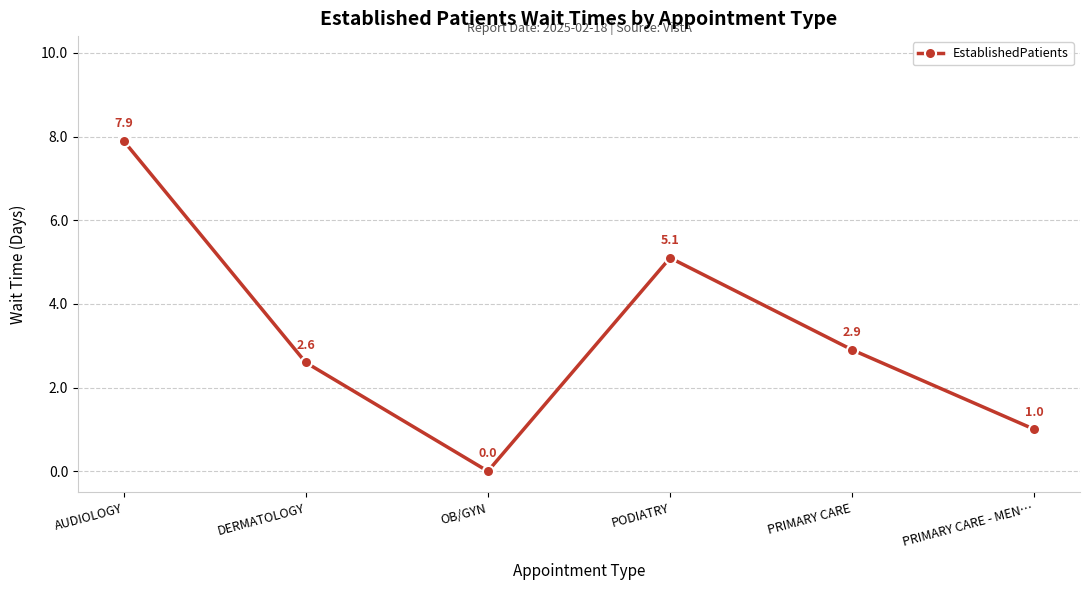

What is the sum of all values?

19.5